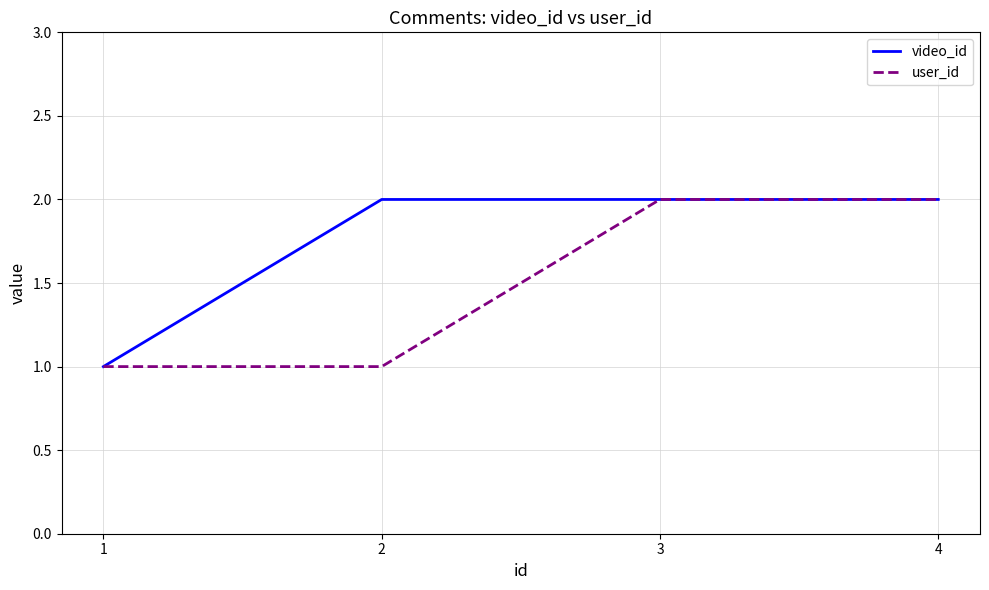

Rank the series by their average value, from highest to lowest.

video_id, user_id